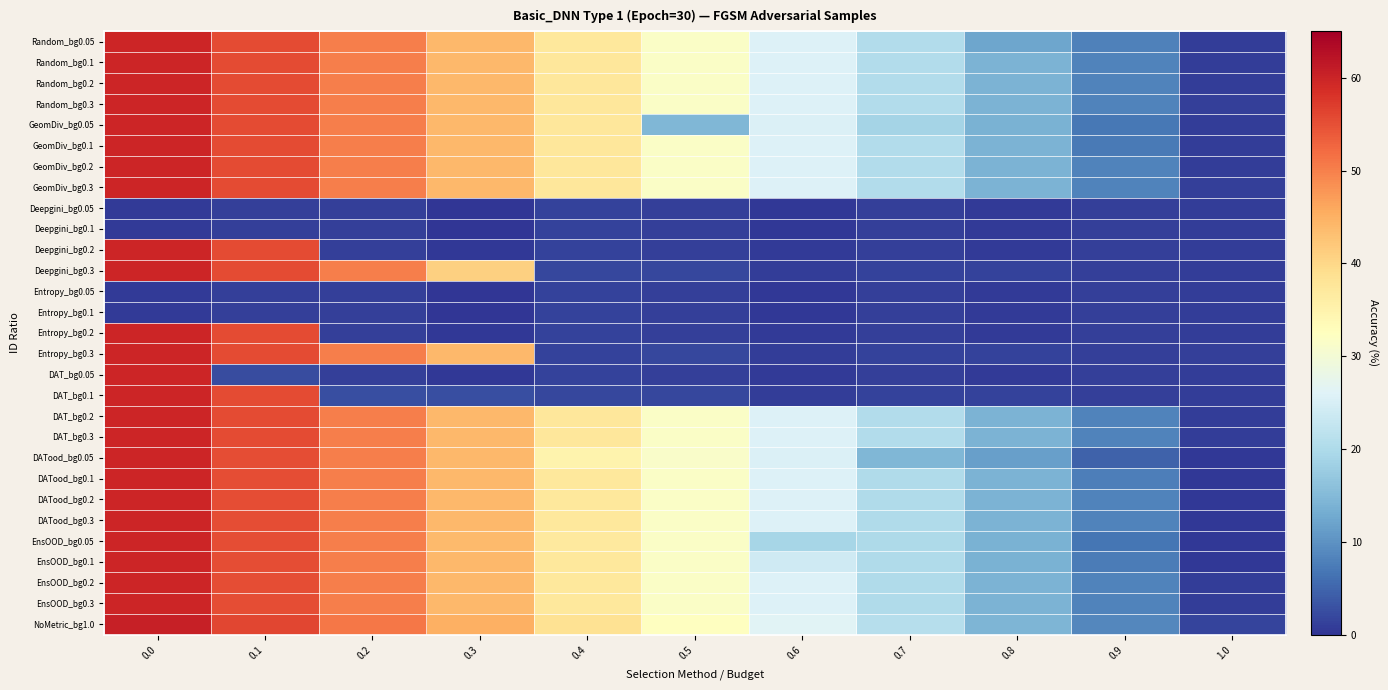

What is the smallest value displayed?

0.2